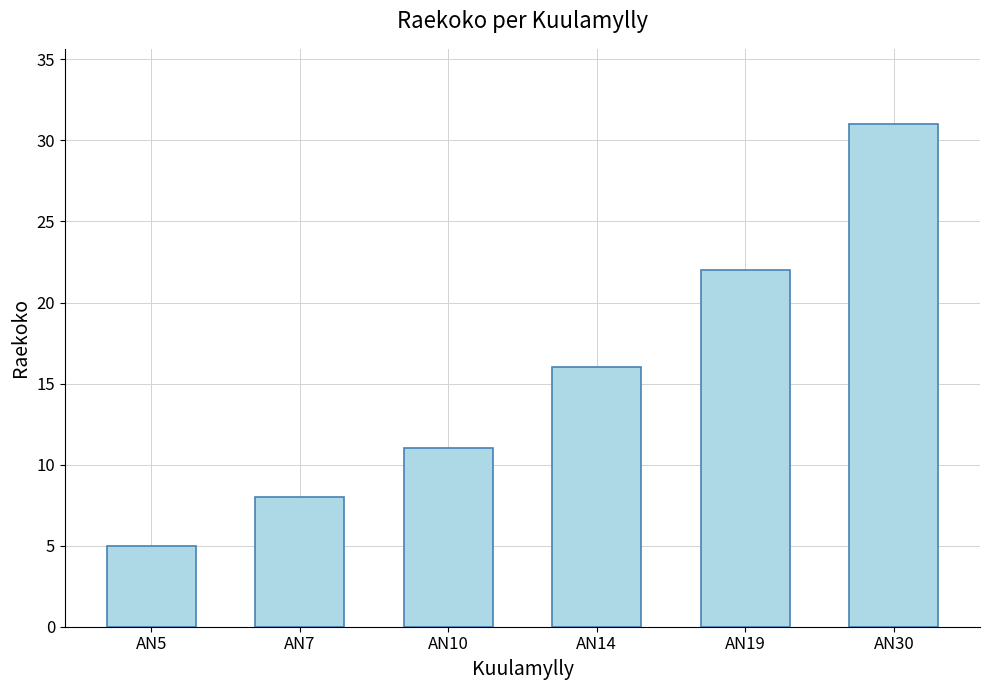

Is it true that the value at AN30 is 18?

False